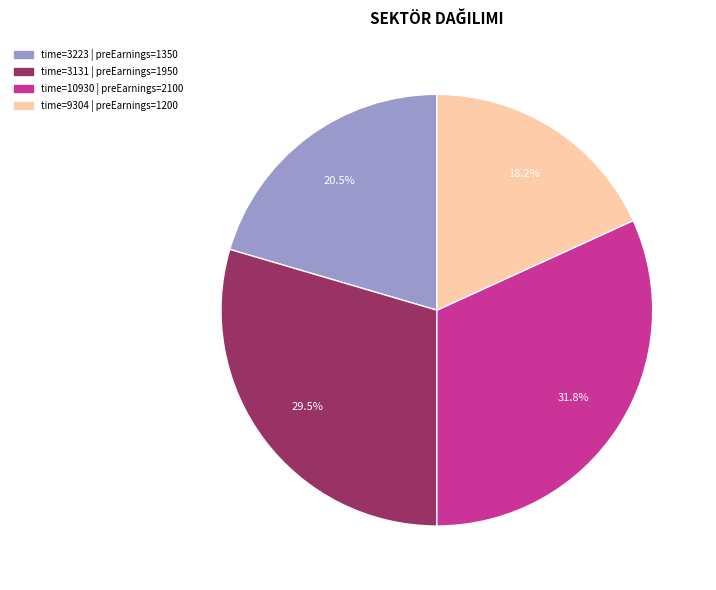

Does any single category account for the majority?

No